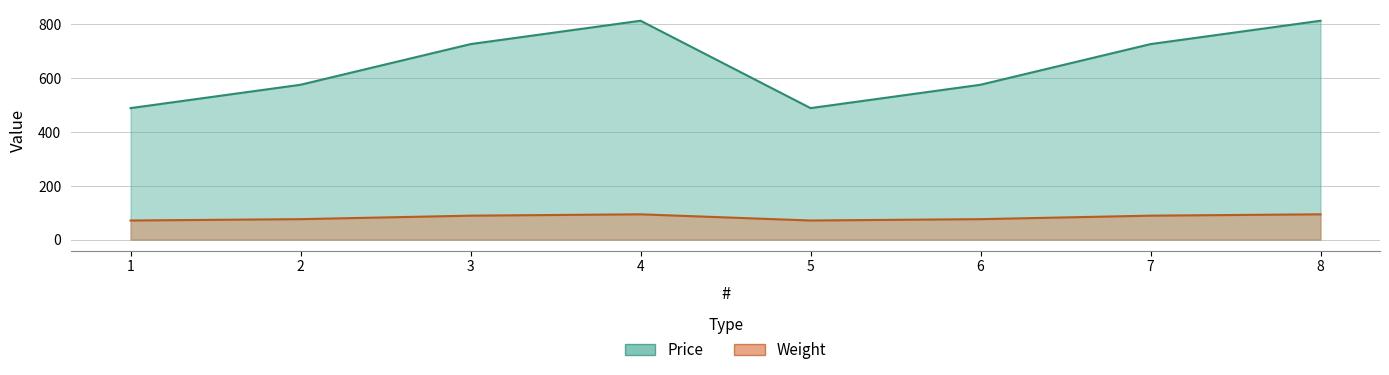

True or false: Price and Weight intersect in this chart.

False